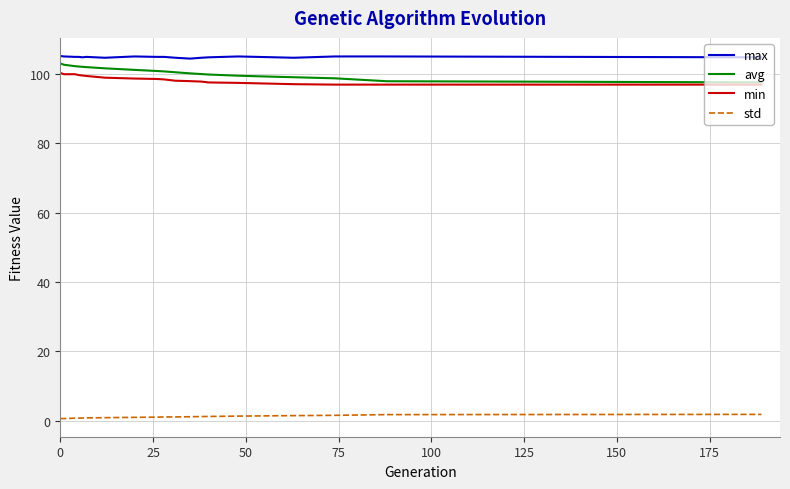

True or false: std and avg cross at least once.

False